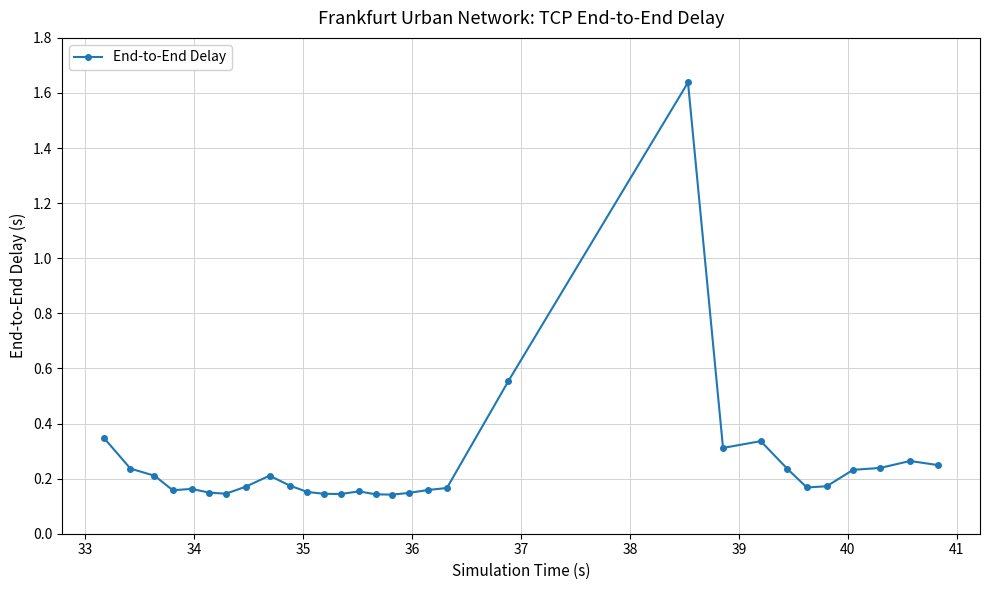

What is the difference between the second highest and minimum values?

0.4